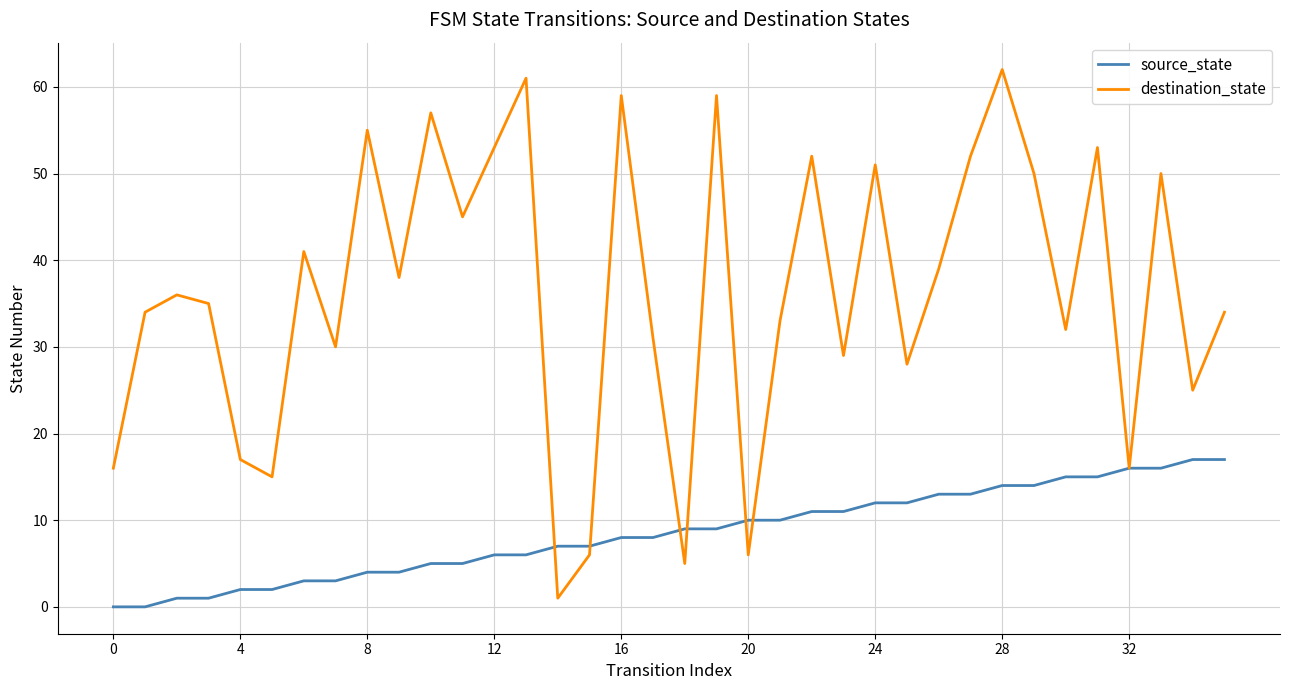

List the series in order of their overall mean, highest first.

destination_state, source_state